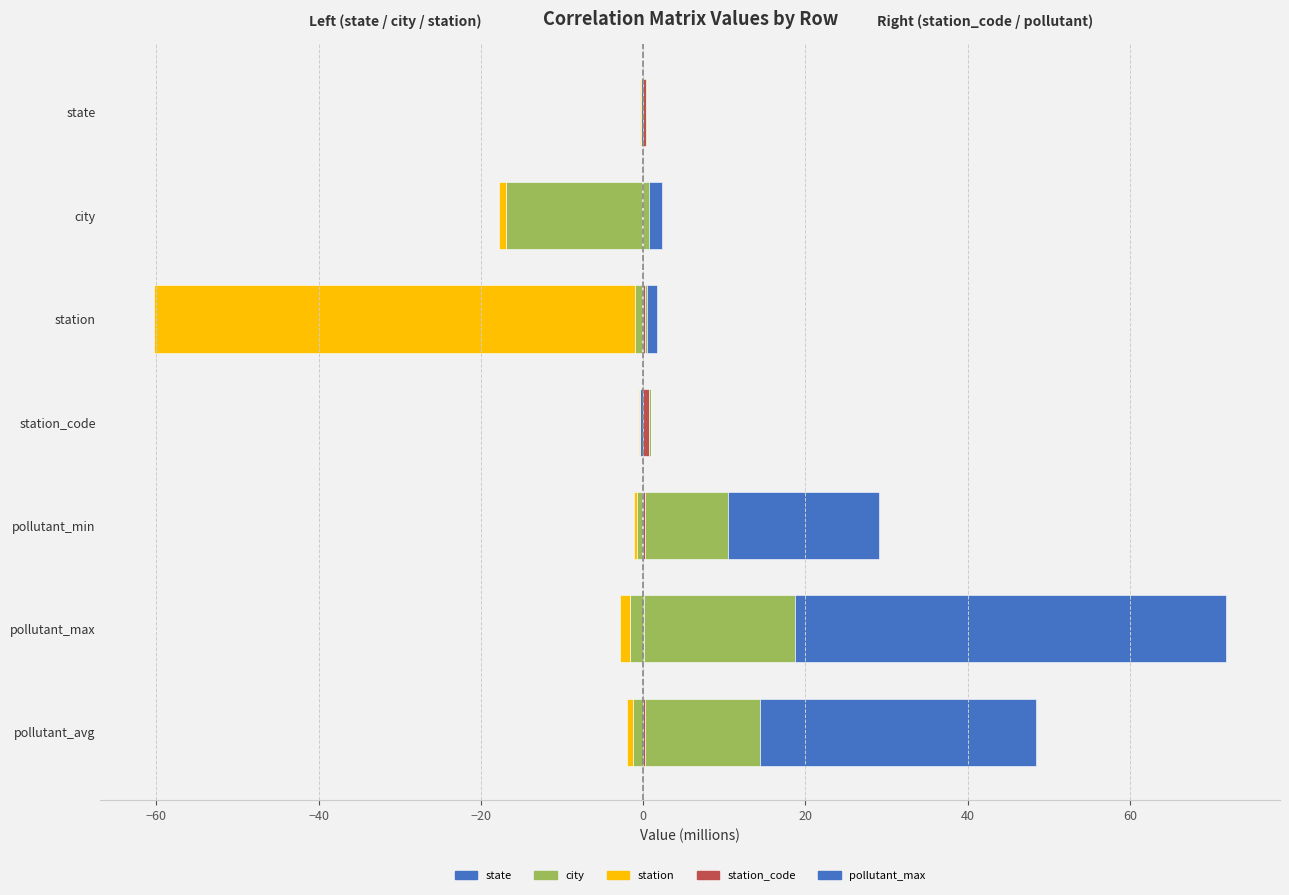

True or false: city has a value of -0.7 at pollutant_avg.

False